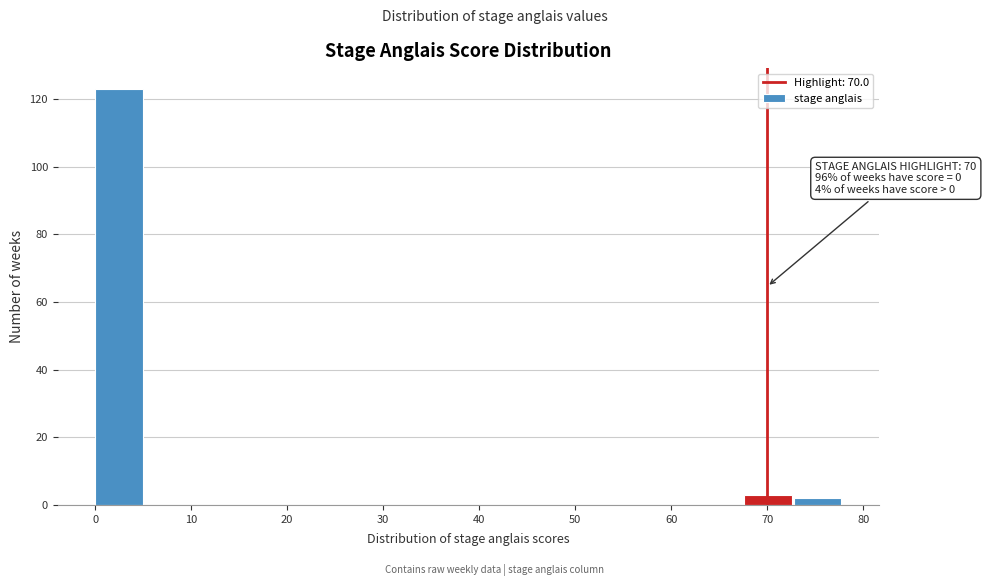

Over which range of the x-axis is the bar tallest?

0.0 to 5.2